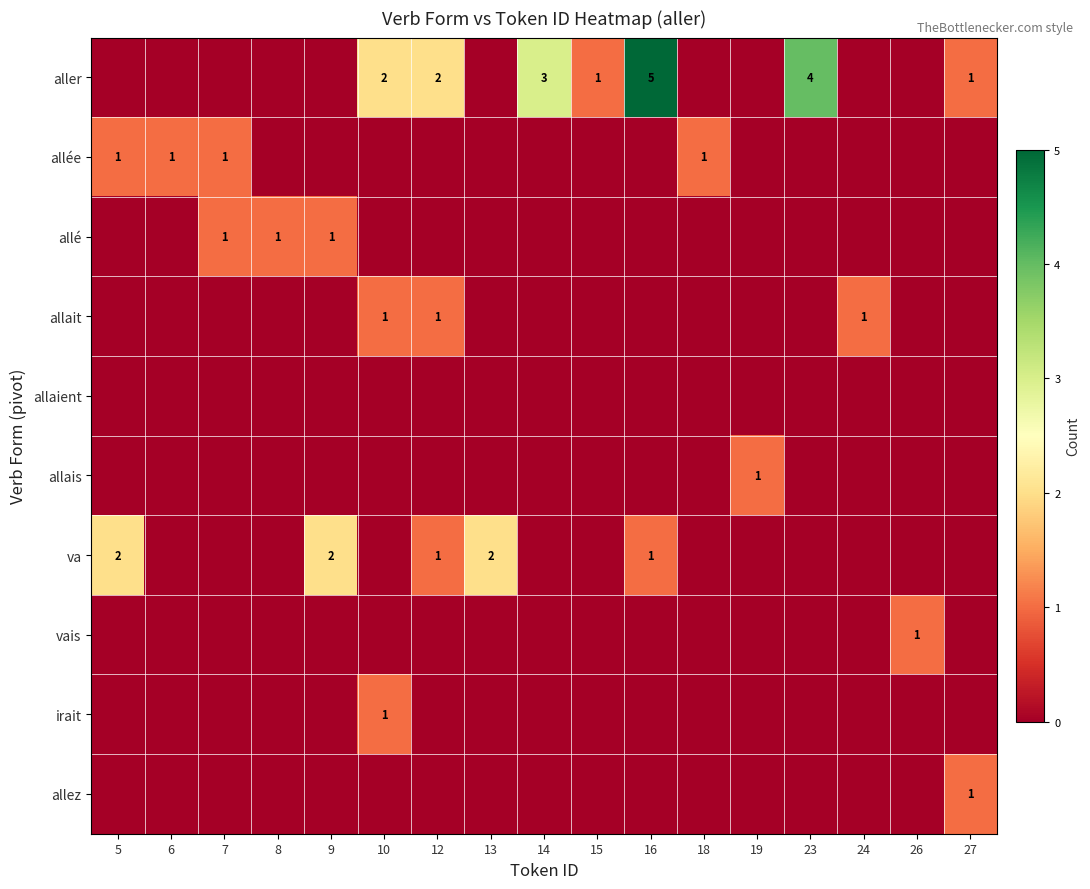

Is it true that aller equals 2 at 15?

False